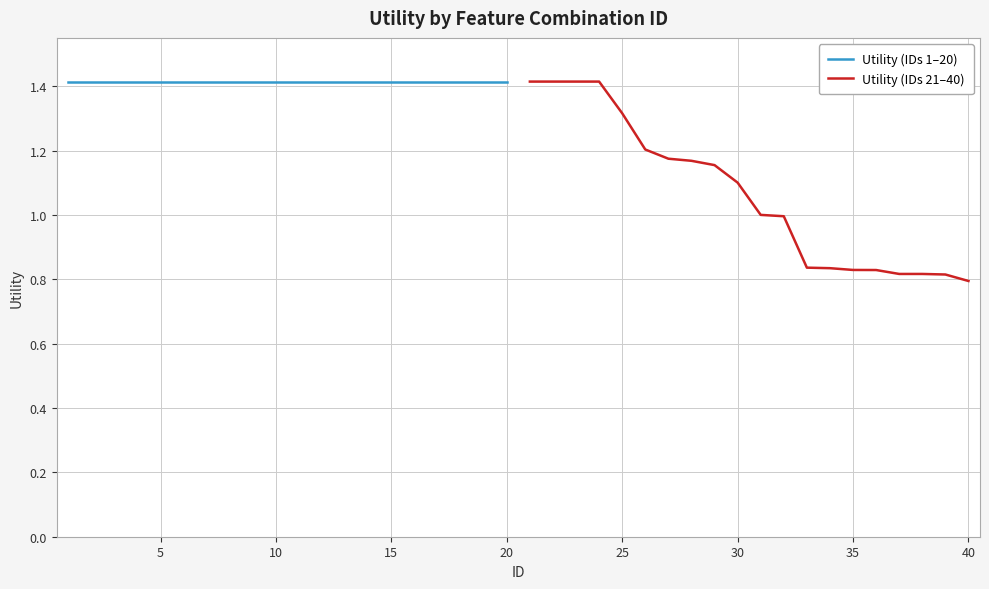

At which label does Utility (IDs 21–40) reach its minimum?

40